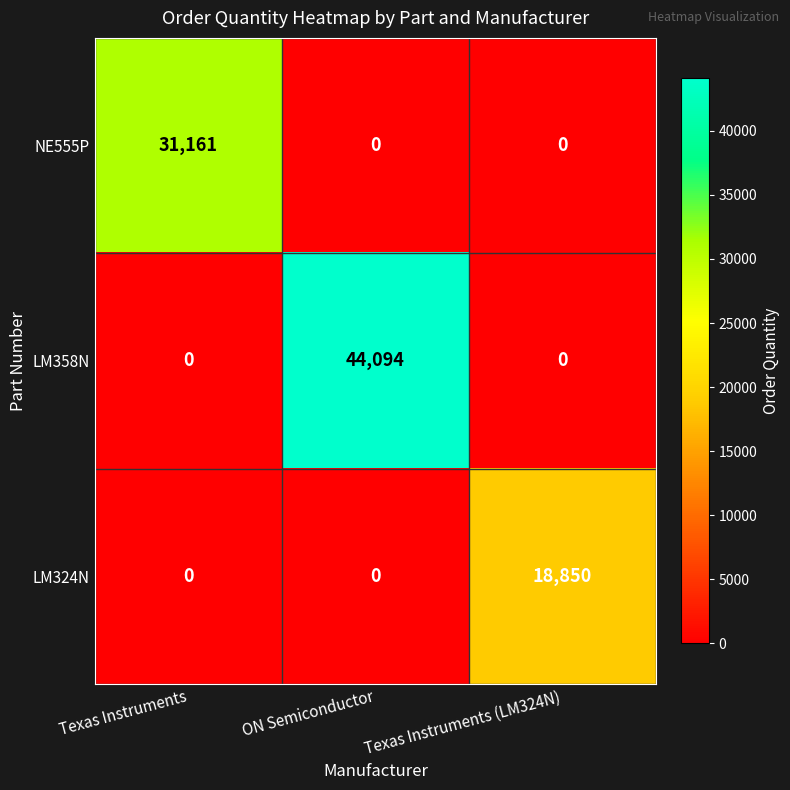

True or false: NE555P has a value of 0 at Texas Instruments (LM324N).

True